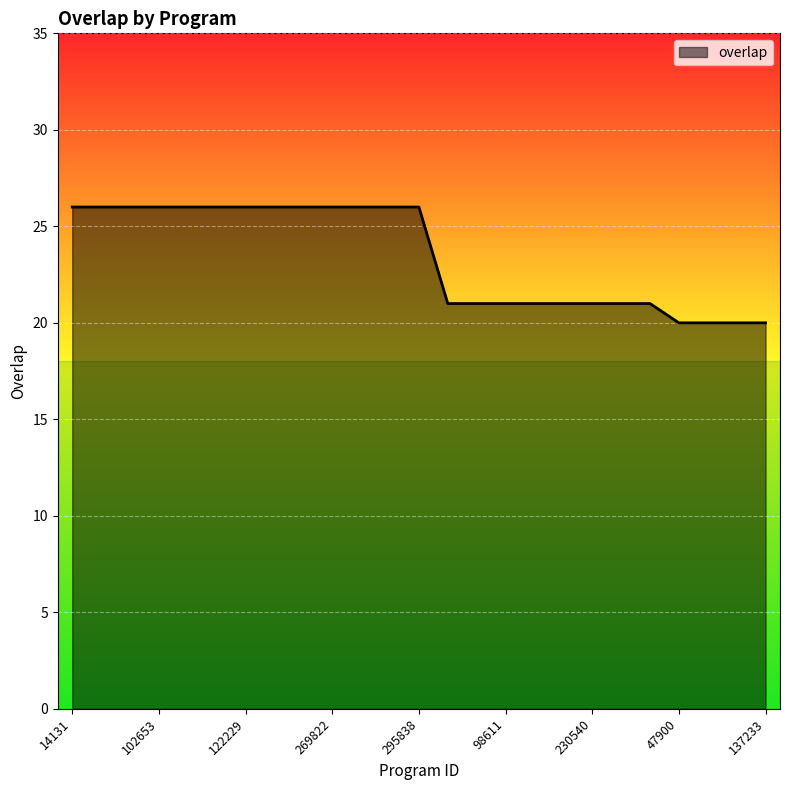

What is the difference between the maximum and minimum values?

6